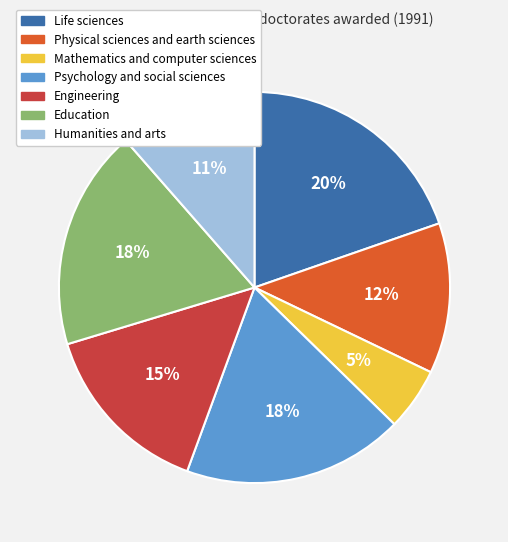

To the nearest percent, what is the average slice percentage?

14%